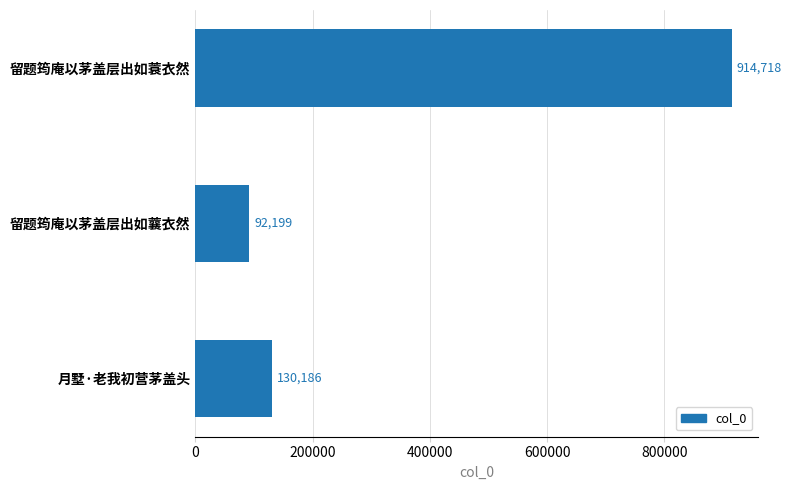

What is the average value?

379034